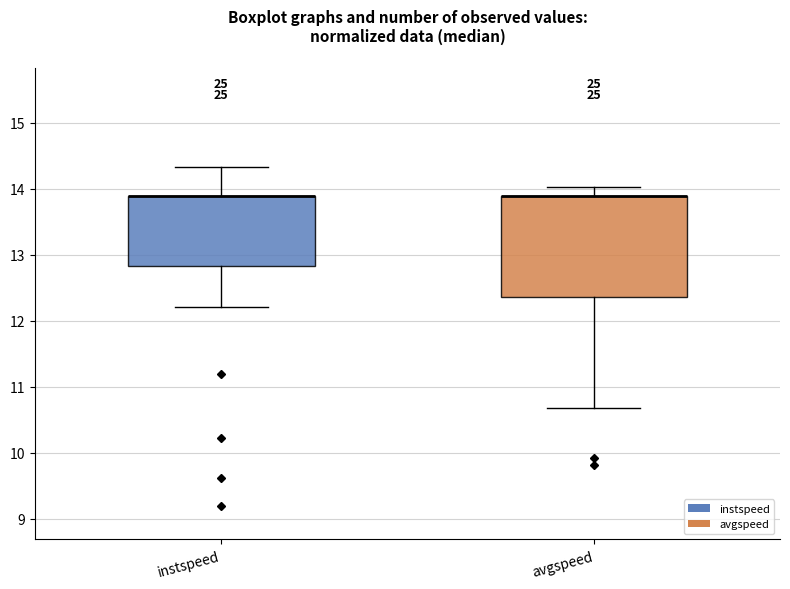

Where does the upper whisker of the box for instspeed end on the y-axis? The values are not printed on the chart, so give them approximately, as read against the axis.

14.3